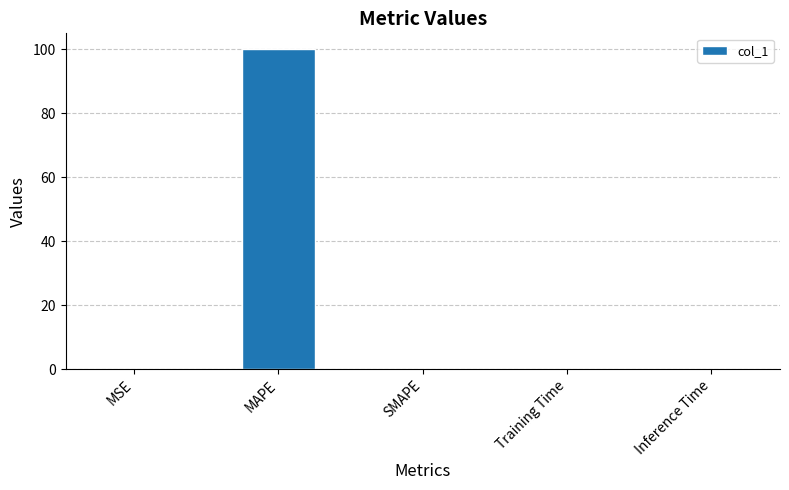

Which label corresponds to the largest value in the chart?

MAPE